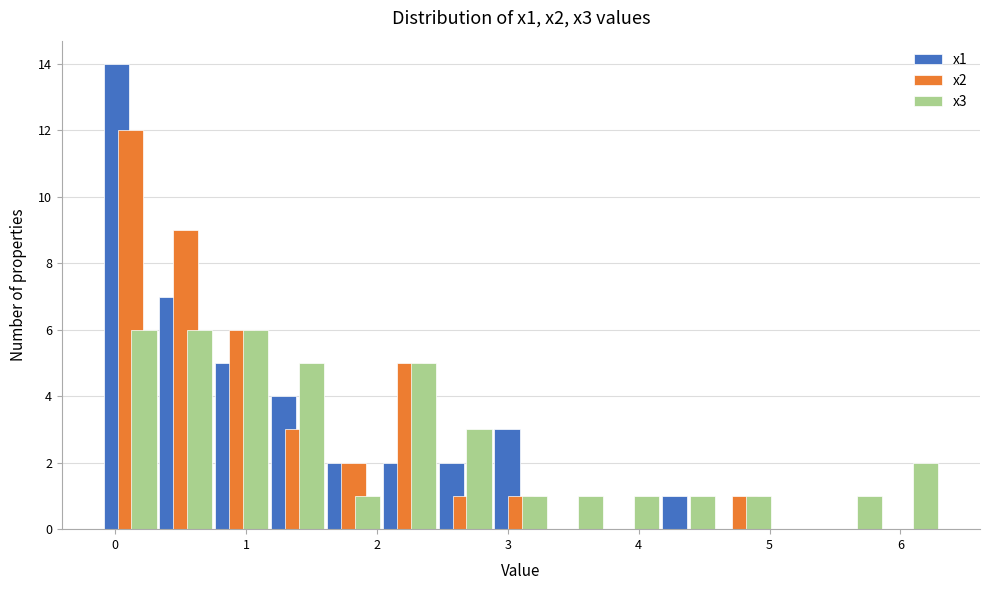

What is the height of the x2 bar covering 2.5 to 2.9 on the x-axis? Neither the bar edges nor the heights are printed on the chart, so give them approximately, as read against the axes.

1